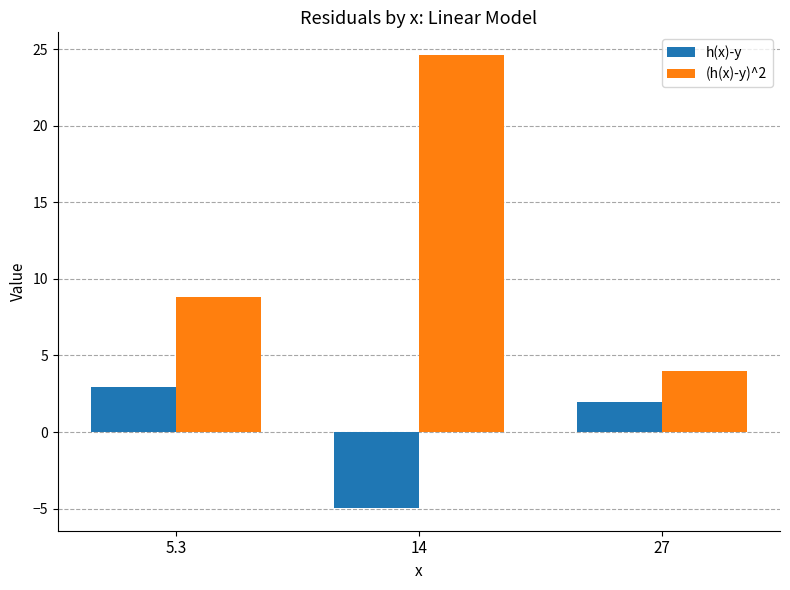

The value of (h(x)-y)^2 at 5.3 is 8.8. True or false?

True